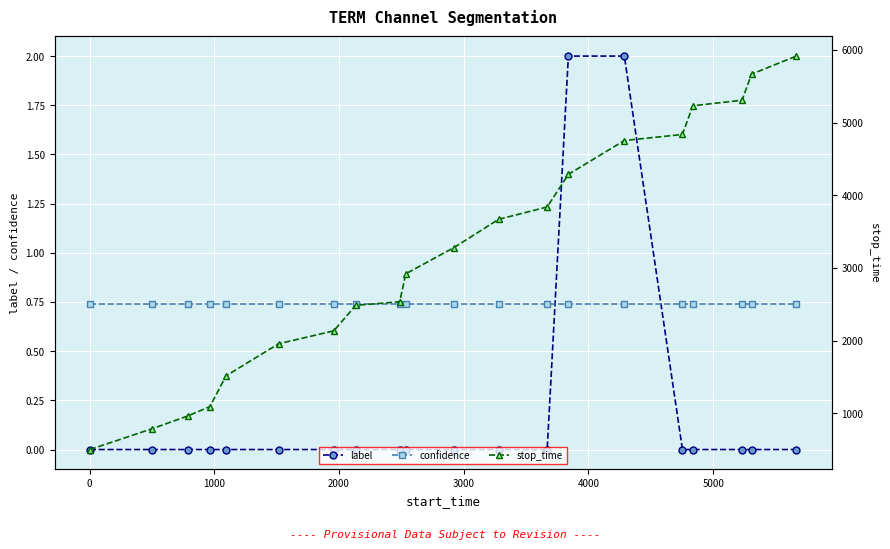

True or false: label and confidence cross at least once.

True